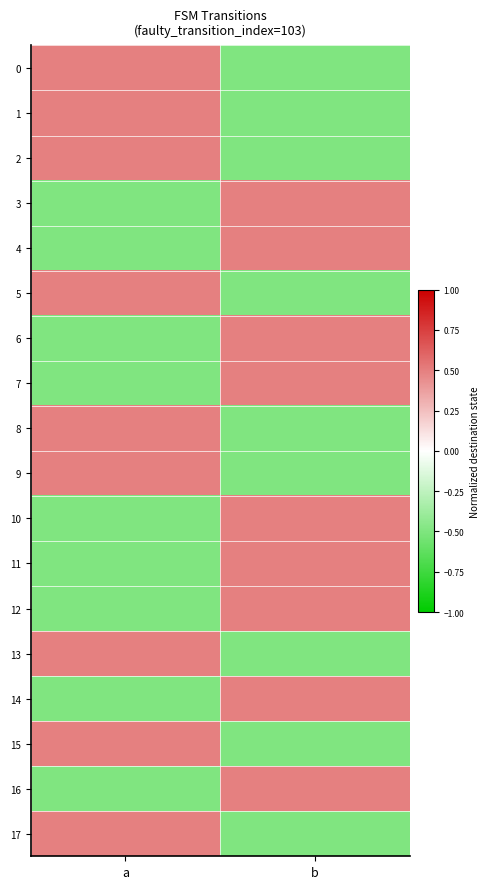

Reading left to right, list all the values displayed in this chart.

0: a=0.5	b=-0.5
1: a=0.5	b=-0.5
2: a=0.5	b=-0.5
3: a=-0.5	b=0.5
4: a=-0.5	b=0.5
5: a=0.5	b=-0.5
6: a=-0.5	b=0.5
7: a=-0.5	b=0.5
8: a=0.5	b=-0.5
9: a=0.5	b=-0.5
10: a=-0.5	b=0.5
11: a=-0.5	b=0.5
12: a=-0.5	b=0.5
13: a=0.5	b=-0.5
14: a=-0.5	b=0.5
15: a=0.5	b=-0.5
16: a=-0.5	b=0.5
17: a=0.5	b=-0.5